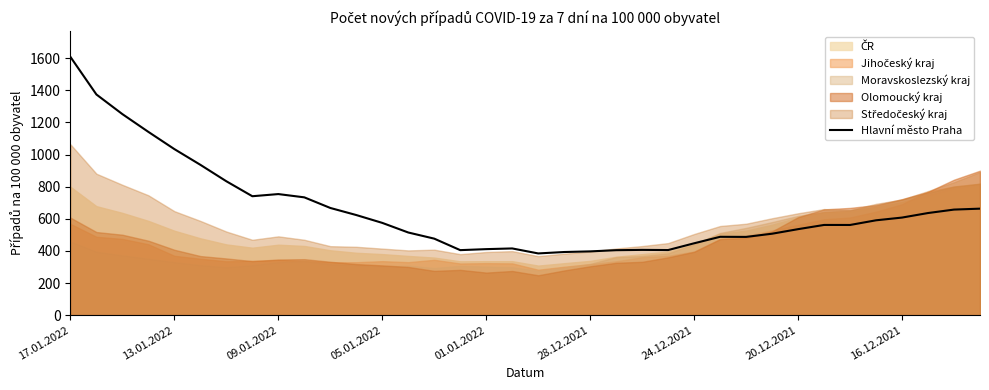

Is it true that the value at 22 is 86.8?

False